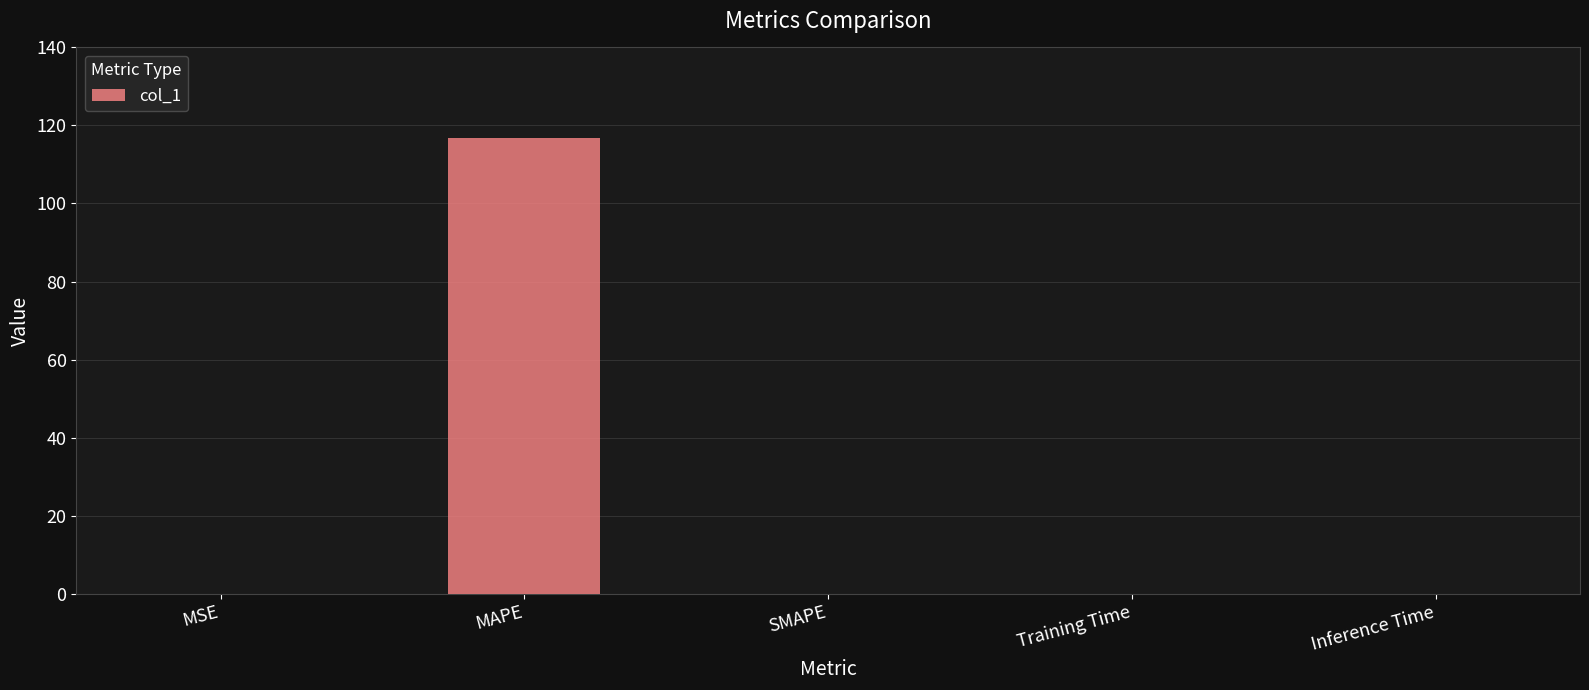

What is the average value?

23.4